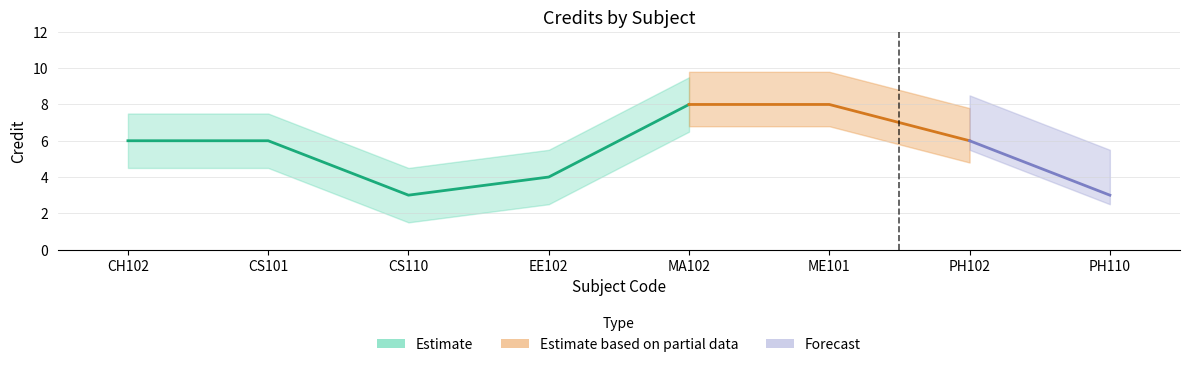

What is the value of the 2nd point from the left?

6